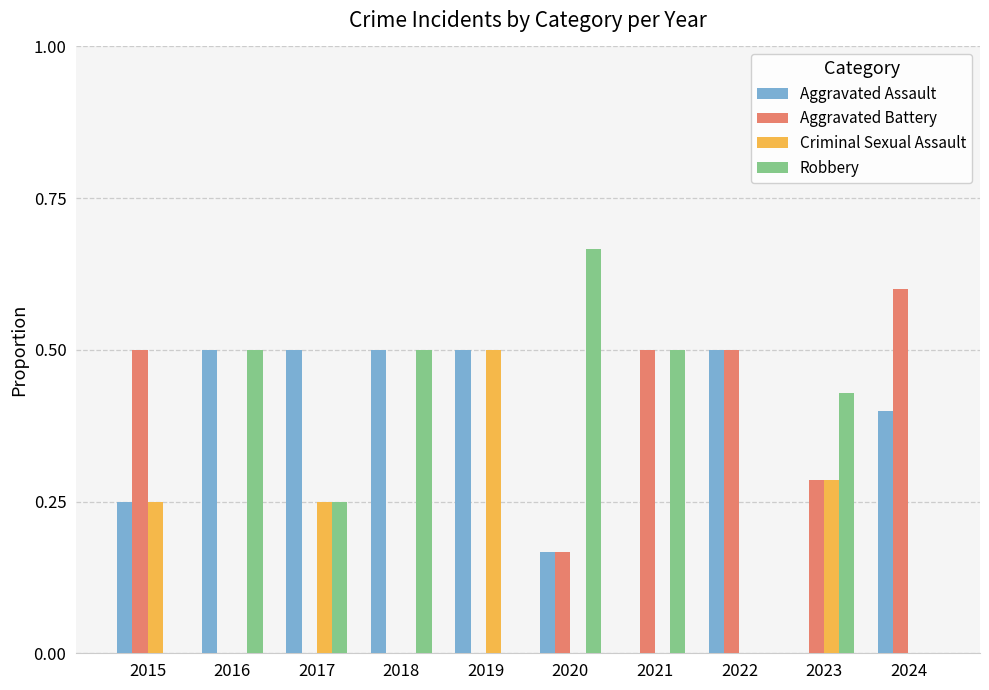

The Aggravated Assault series shows 0.3 at 2018. True or false?

False